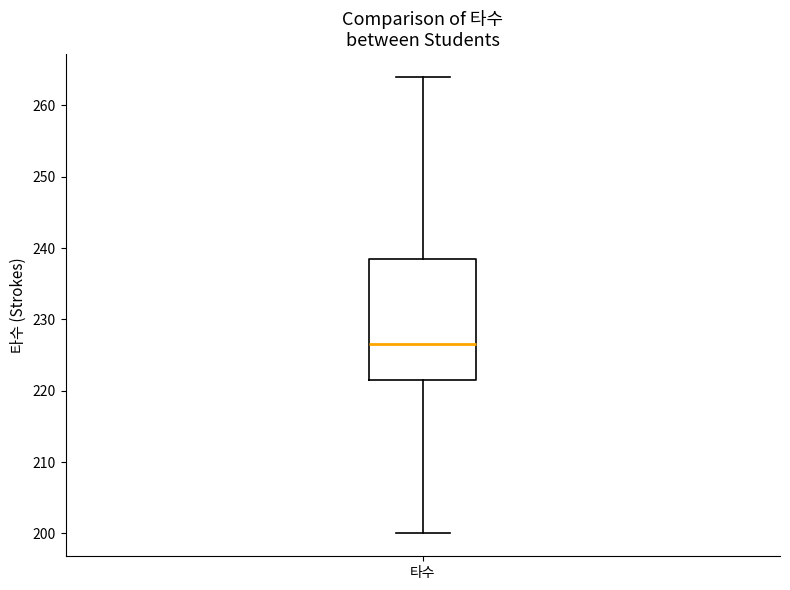

Where does the median line of the box for 타수 sit on the y-axis? The values are not printed on the chart, so give them approximately, as read against the axis.

227